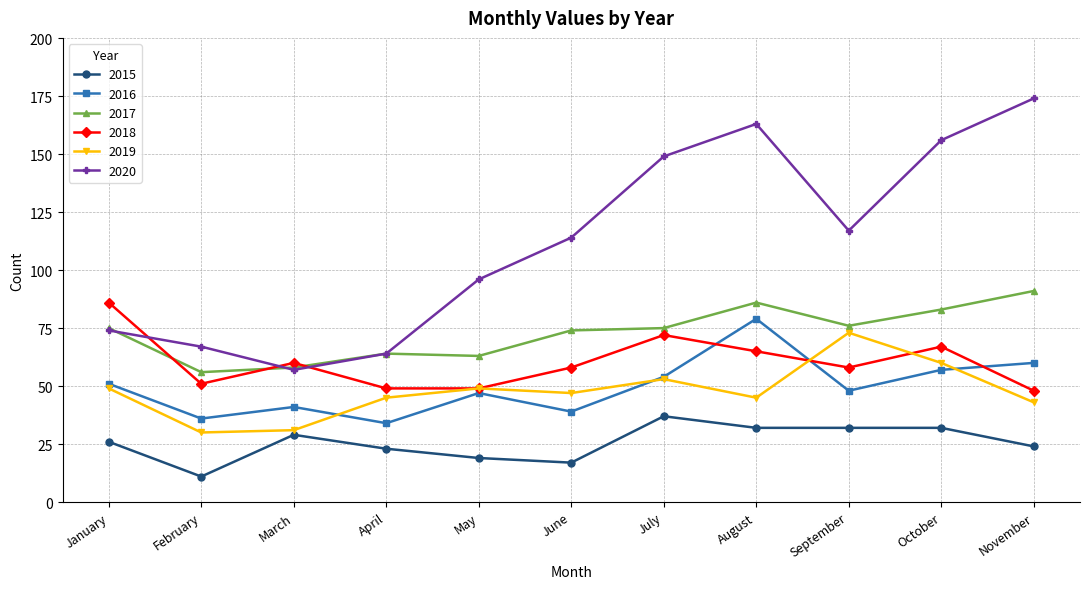

Reading left to right, what are all the values shown in this chart?

2015: January=26	February=11	March=29	April=23	May=19	June=17	July=37	August=32	September=32	October=32	November=24
2016: January=51	February=36	March=41	April=34	May=47	June=39	July=54	August=79	September=48	October=57	November=60
2017: January=75	February=56	March=58	April=64	May=63	June=74	July=75	August=86	September=76	October=83	November=91
2018: January=86	February=51	March=60	April=49	May=49	June=58	July=72	August=65	September=58	October=67	November=48
2019: January=49	February=30	March=31	April=45	May=49	June=47	July=53	August=45	September=73	October=60	November=43
2020: January=74	February=67	March=57	April=64	May=96	June=114	July=149	August=163	September=117	October=156	November=174